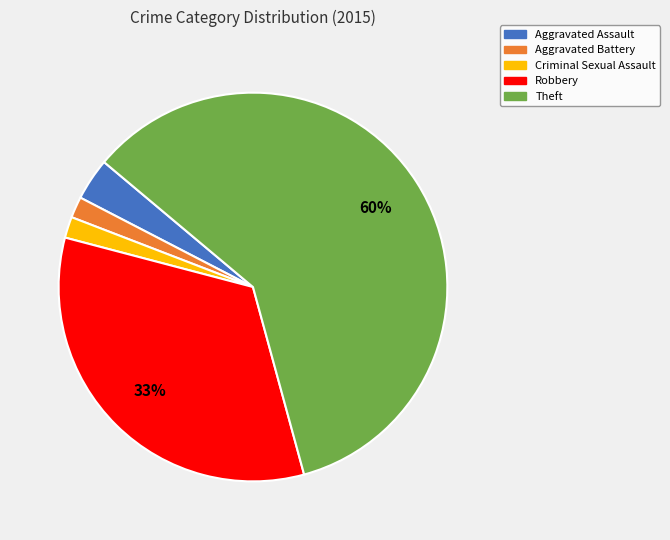

Is Robbery the majority of the pie?

No